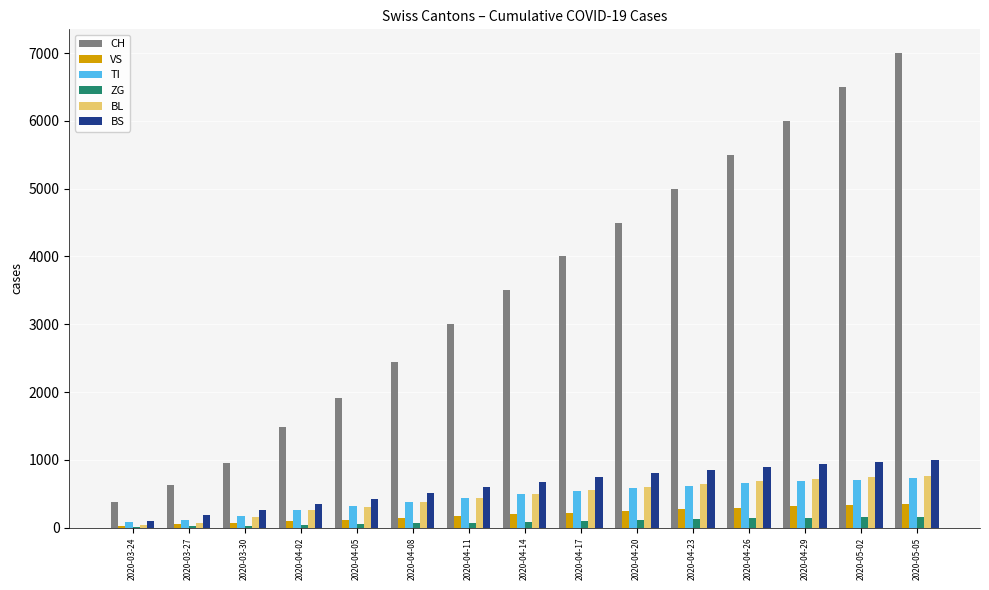

How many groups of bars are there?

15